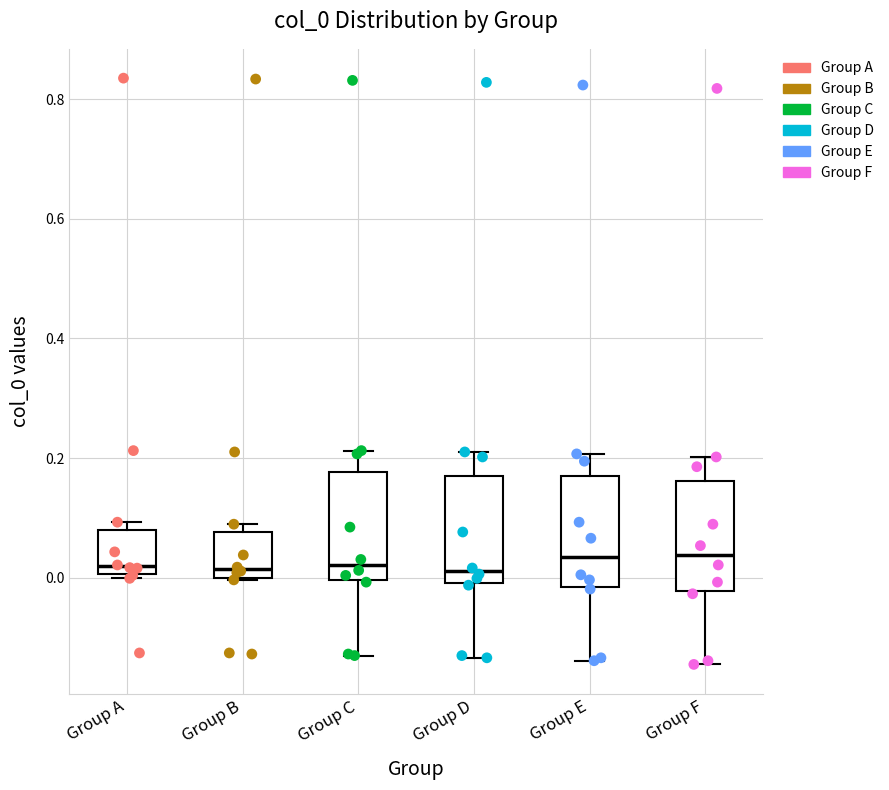

Reading left to right, transcribe this box plot: for each box, give where its median line is, the range the box spans, and where its two whiskers end, as read against the y-axis. The values are not printed on the chart, so give them approximately, as read against the axis.

Group A: median 0.02, box 0.00 to 0.08, whiskers 0.00 (just below the box's lower edge) to 0.10
Group B: median 0.02, box 0.00 to 0.08, whiskers 0.00 to 0.08 (just above the box's upper edge)
Group C: median 0.02, box 0.00 to 0.18, whiskers -0.14 to 0.22
Group D: median 0.02, box 0.00 to 0.18, whiskers -0.14 to 0.22
Group E: median 0.04, box -0.02 to 0.16, whiskers -0.14 to 0.20
Group F: median 0.04, box -0.02 to 0.16, whiskers -0.14 to 0.20